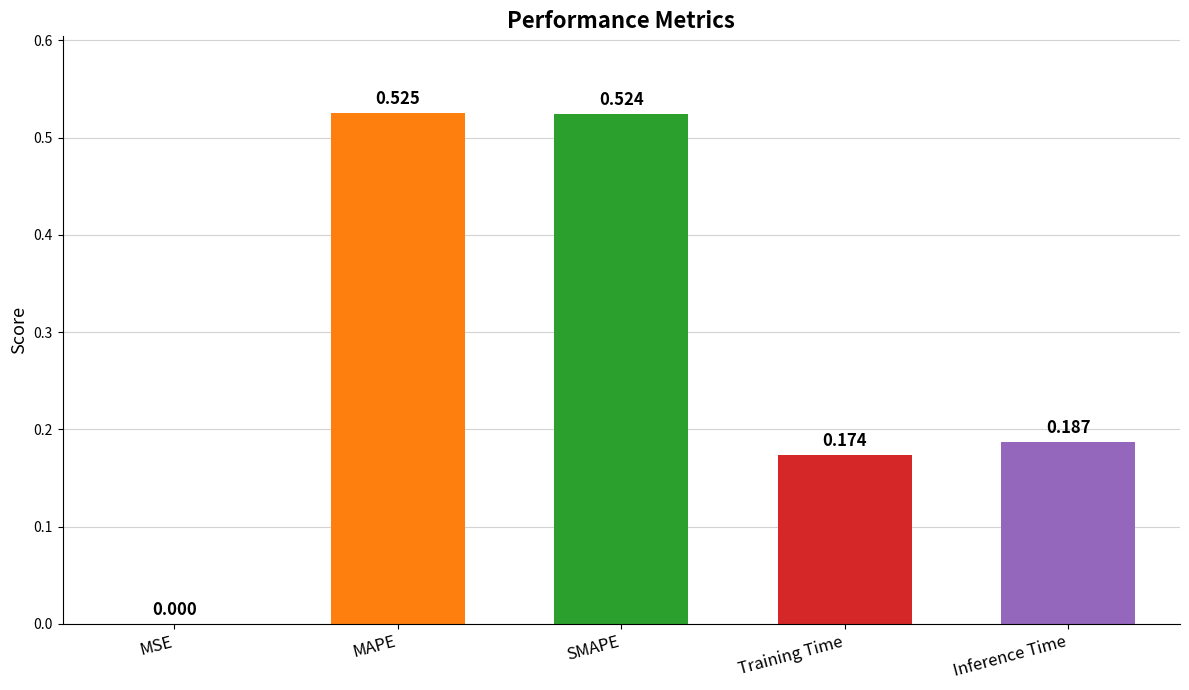

At which category does the chart reach its peak across all series?

MAPE